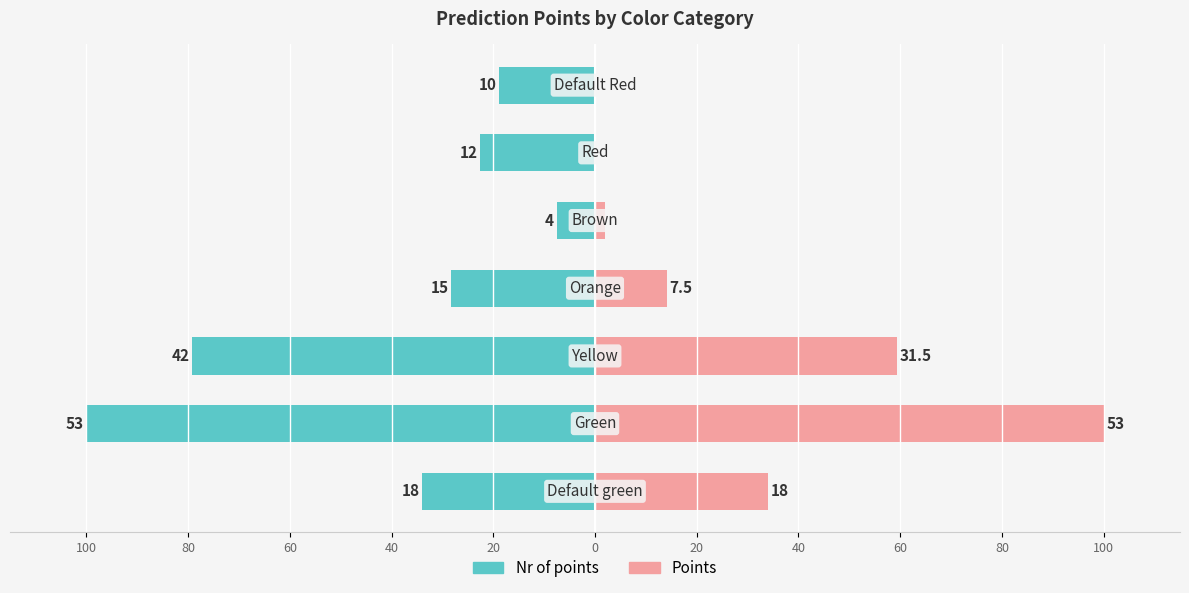

Reading left to right, transcribe all the data shown in this chart.

Nr of points: 100=-34.0	80=-100.0	60=-79.2	40=-28.3	20=-7.5	0=-22.6	20=-18.9
Points: 100=34.0	80=100.0	60=59.4	40=14.2	20=1.9	0=0.0	20=0.0